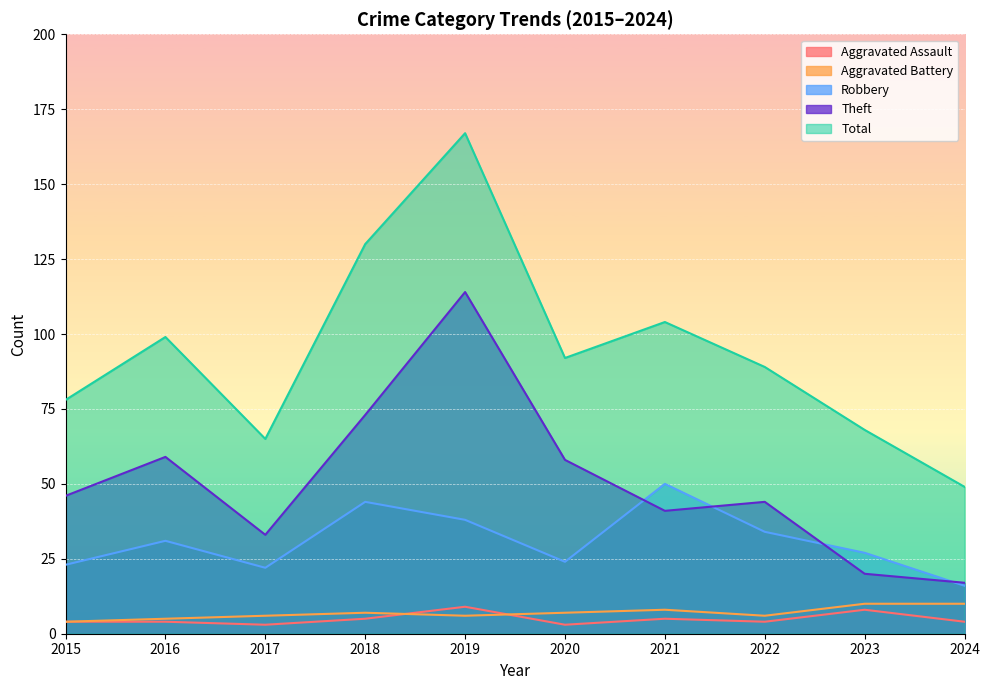

True or false: Total and Theft cross at least once.

False